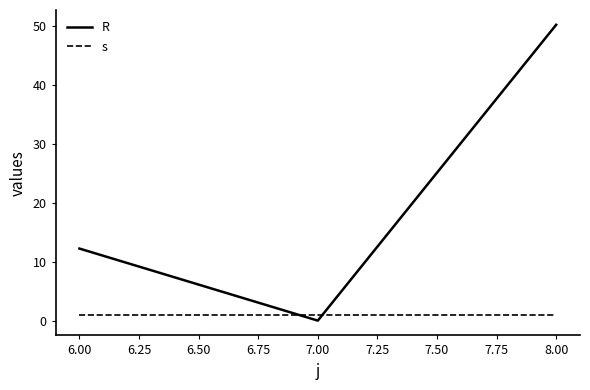

Which series has the largest range (max minus min)?

R